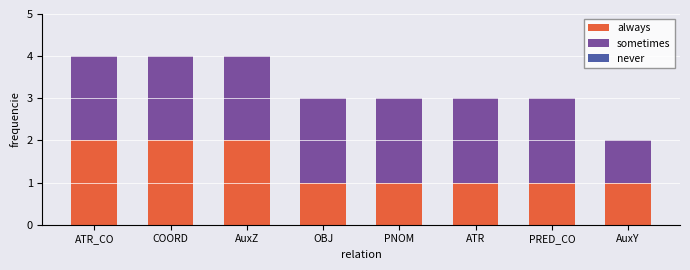

Count the number of data series in this chart.

2